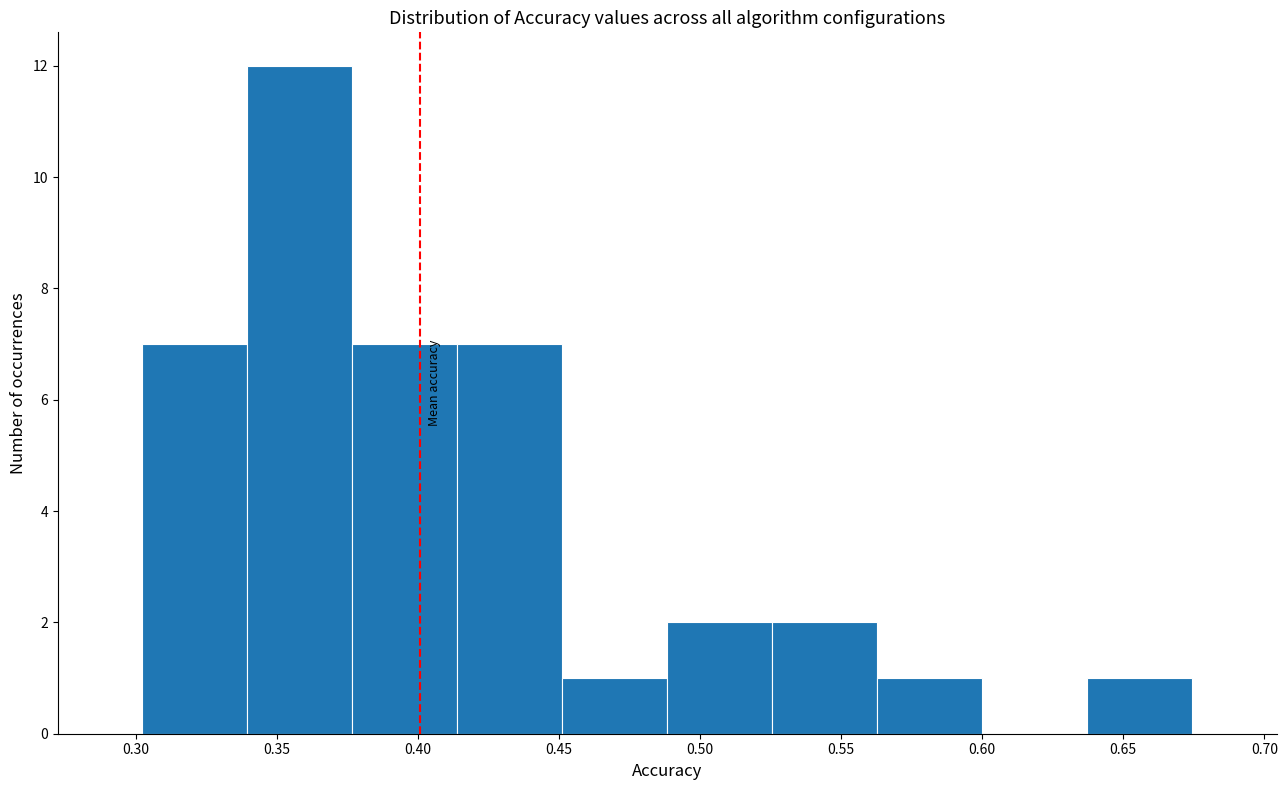

What is the height of the bar covering 0.375 to 0.415 on the x-axis? Neither the bar edges nor the heights are printed on the chart, so give them approximately, as read against the axes.

7